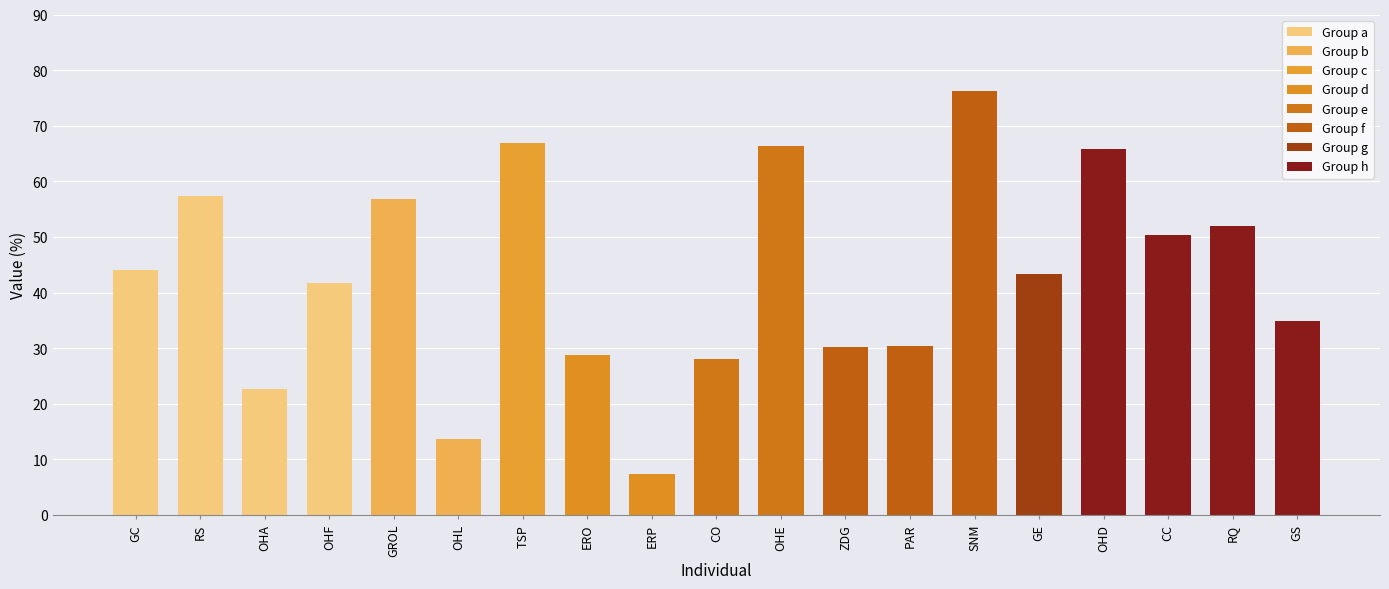

What is the change in value from OHF to RQ?

+10.2